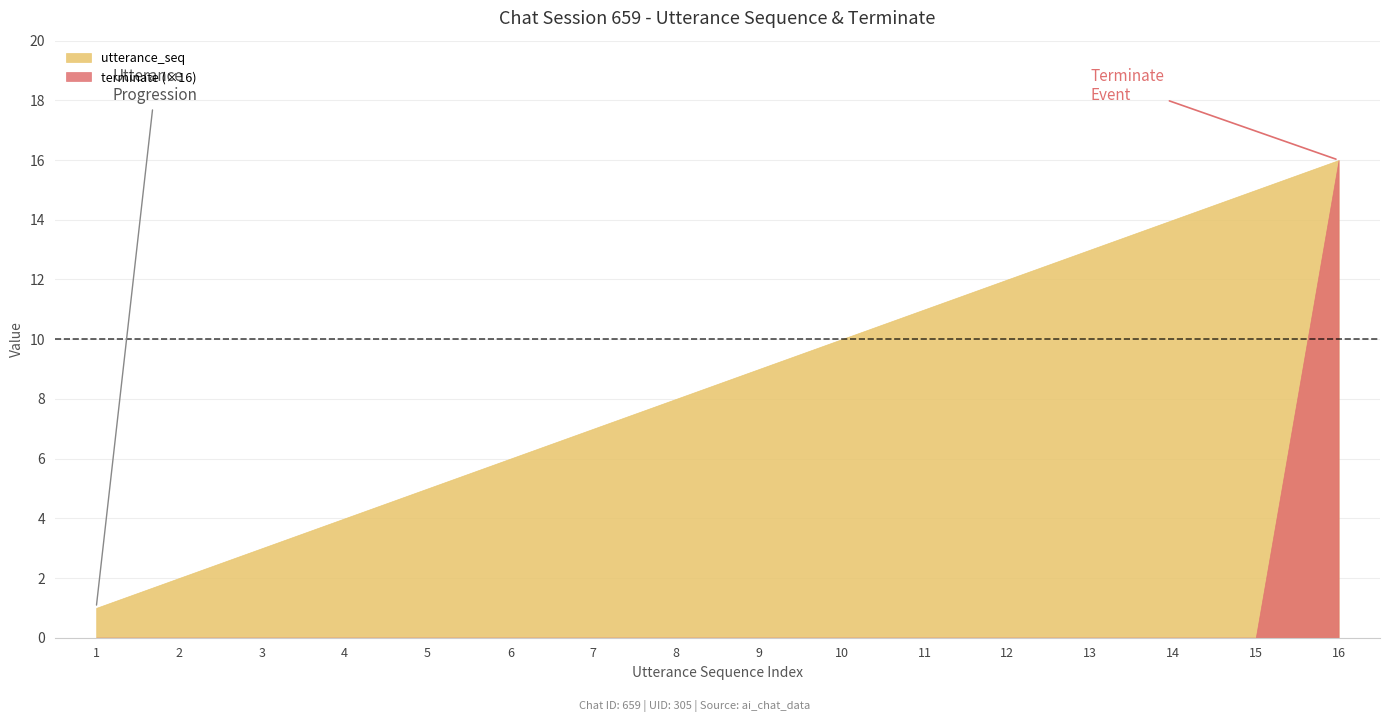

The utterance_seq series shows 2 at 2. True or false?

True